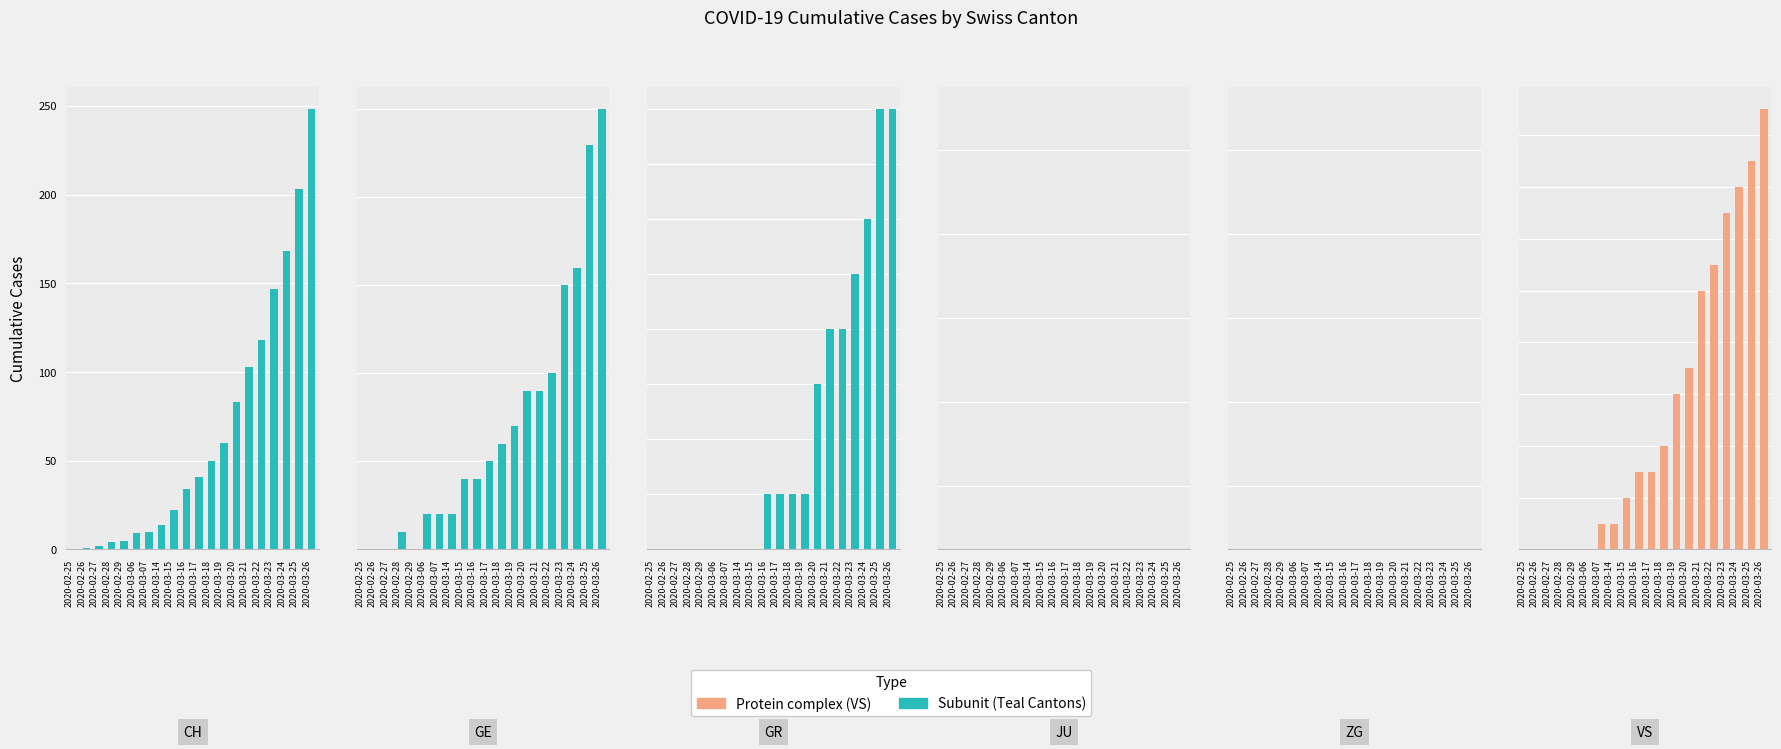

What is the total value across all series at 2020-03-17?

3